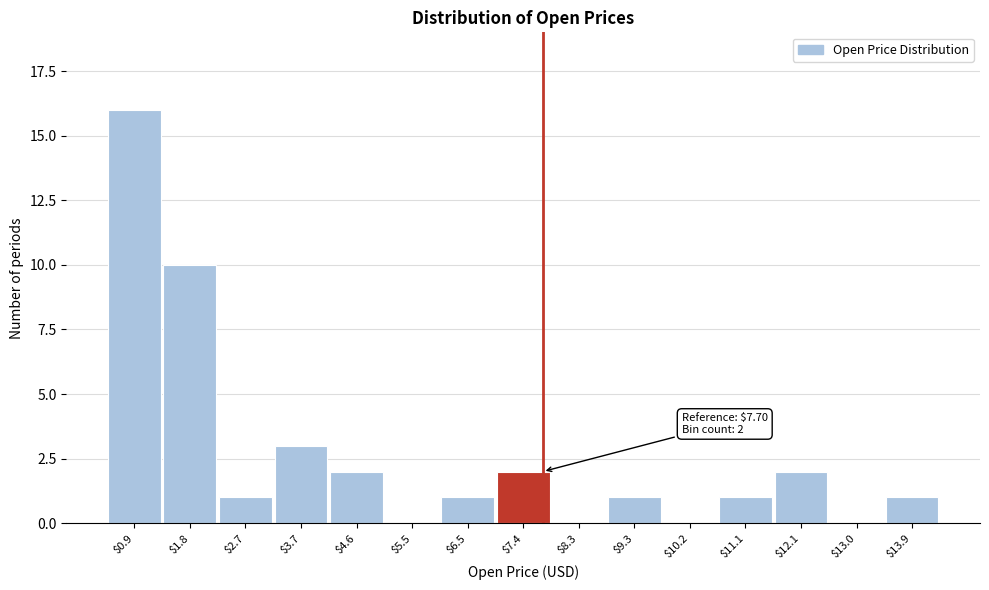

Where is the data nearest to the value 8?

$1.8